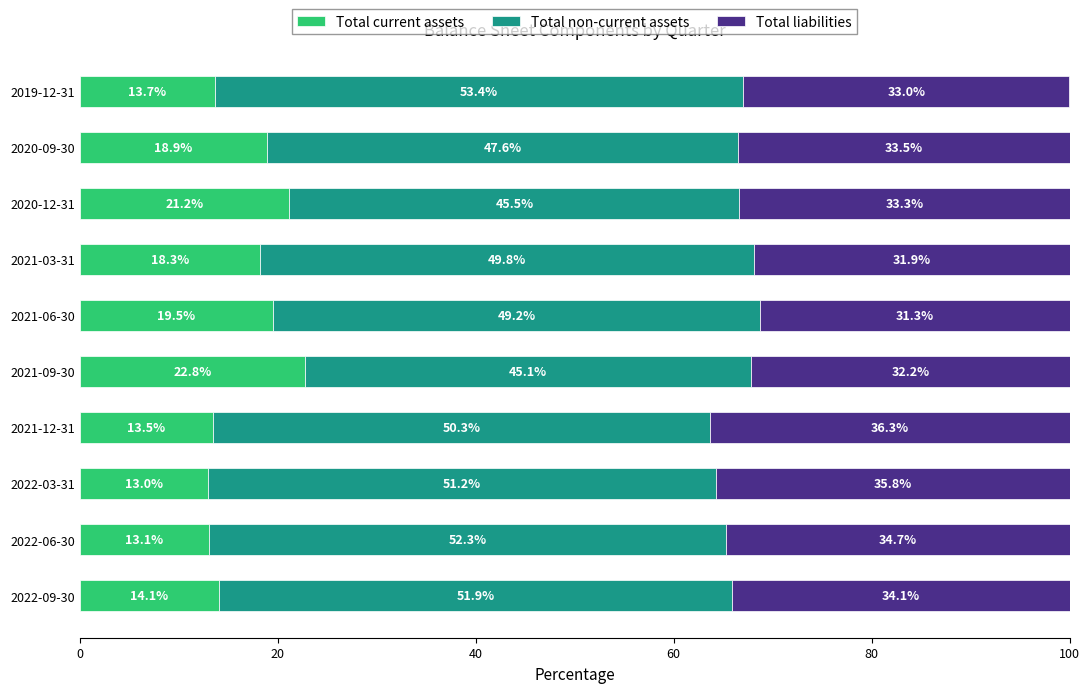

What value does the Total current assets series have at 2022-06-30?

13.1